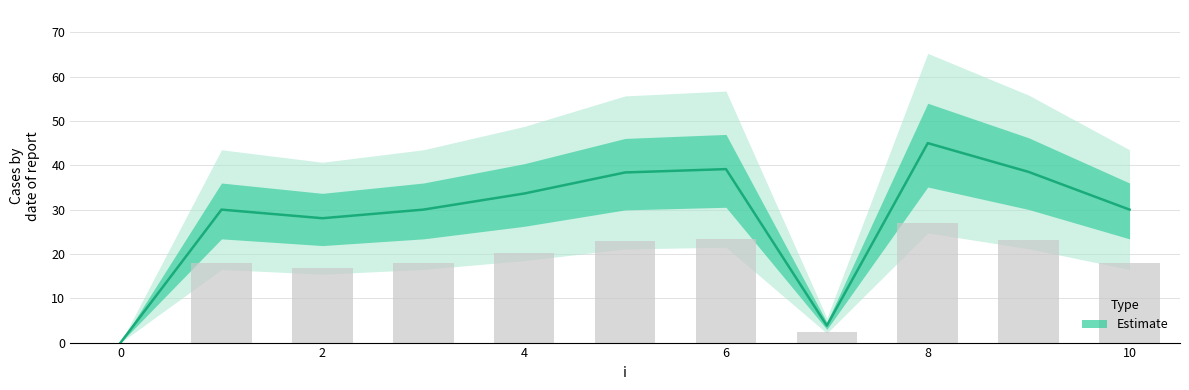

Read the value at 7.

3.8